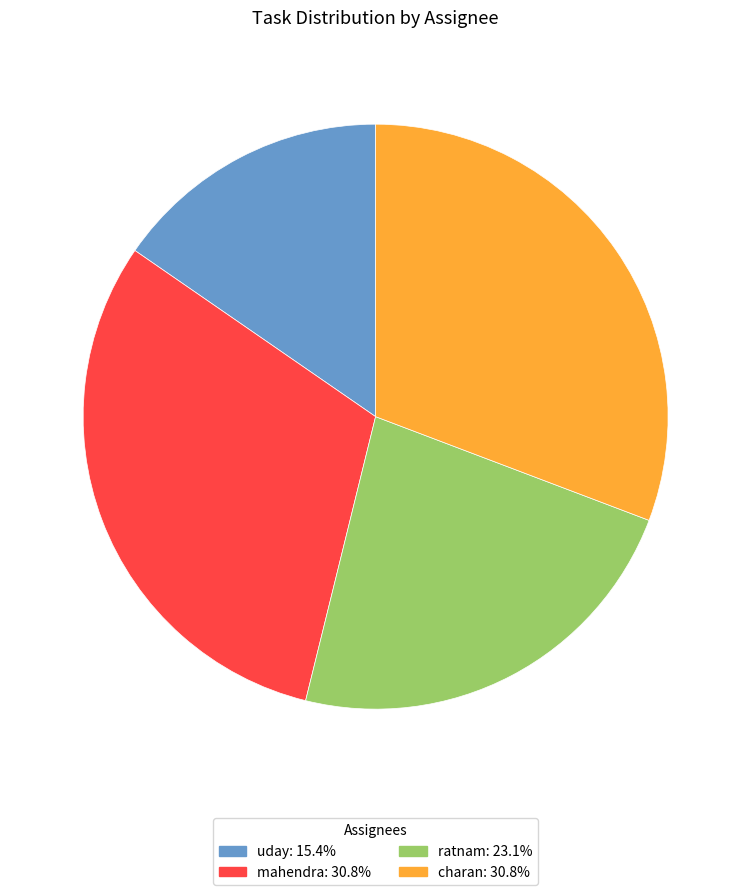

Does uday represent more than half of the total?

No